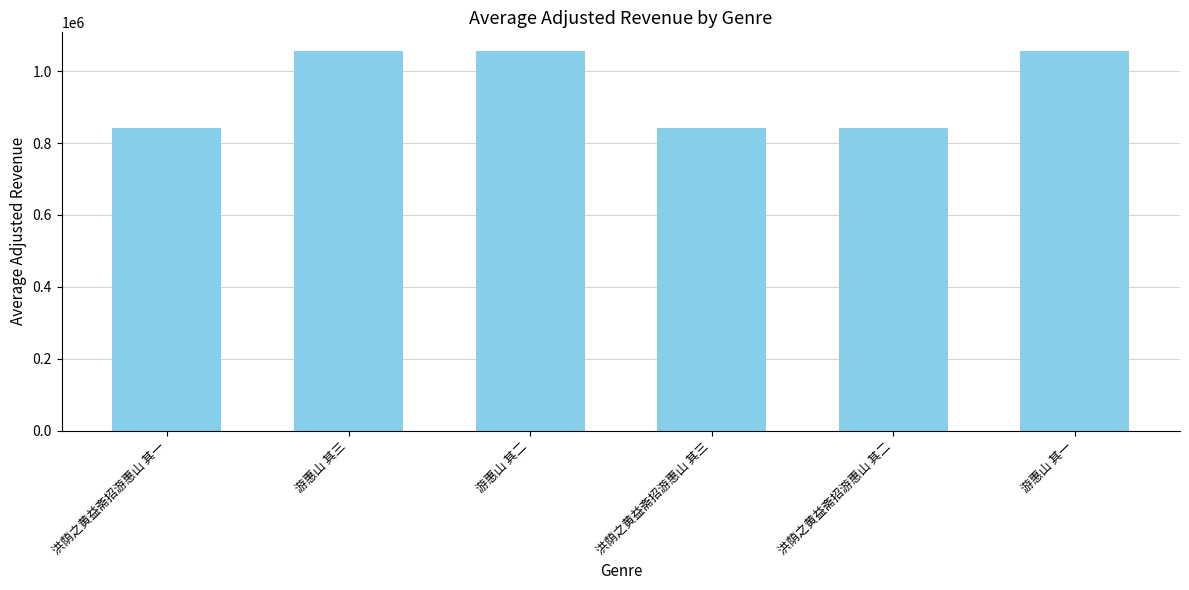

What is the minimum value shown in the chart?

842706